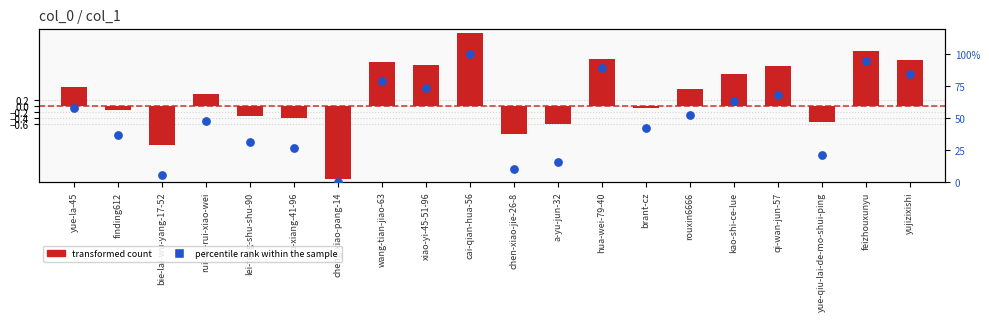

Which has a higher value, brant-cz or wang-tian-jiao-63?

wang-tian-jiao-63